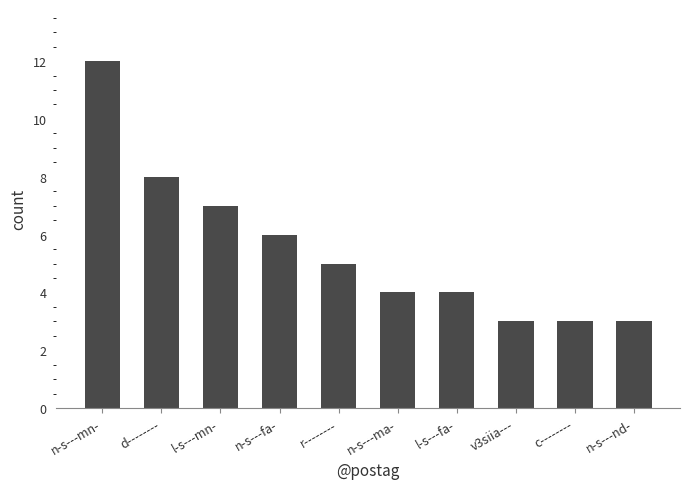

What is the sum of the values at n-s---mn- and n-s---fa-?

18